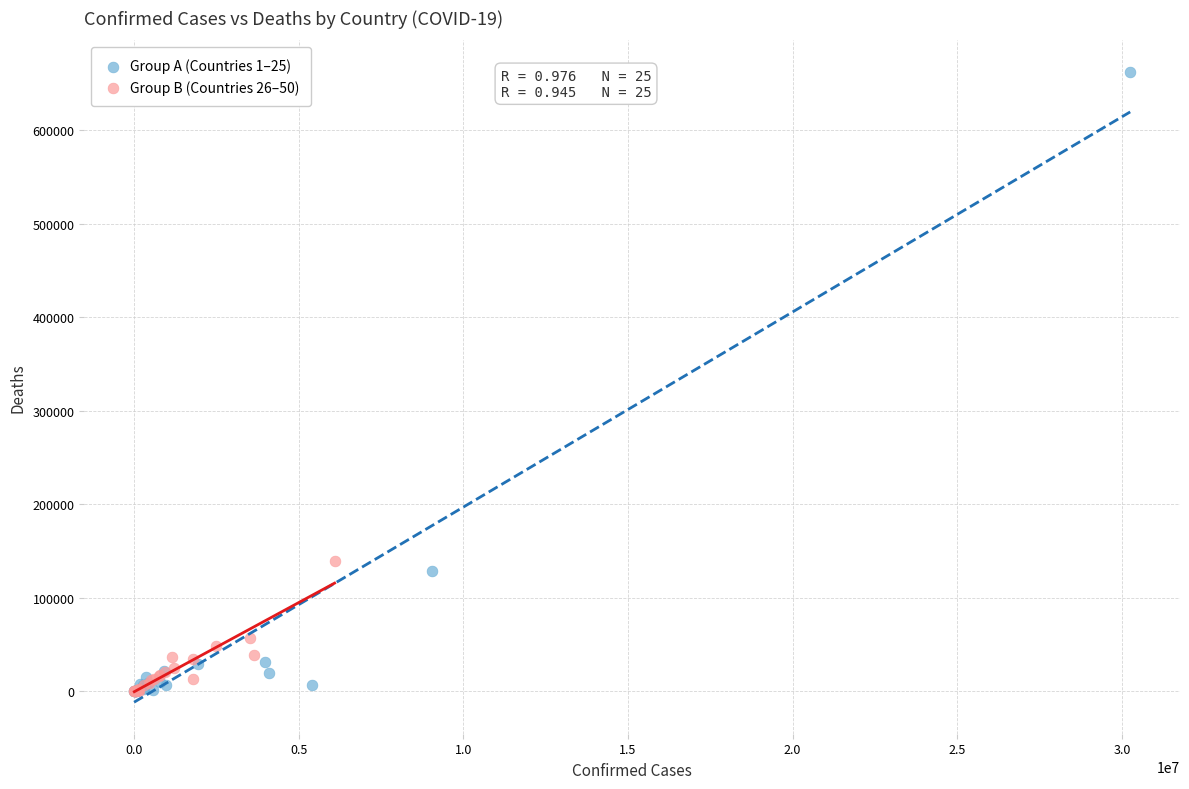

Which series contains the highest Y value?

Group A (Countries 1–25)